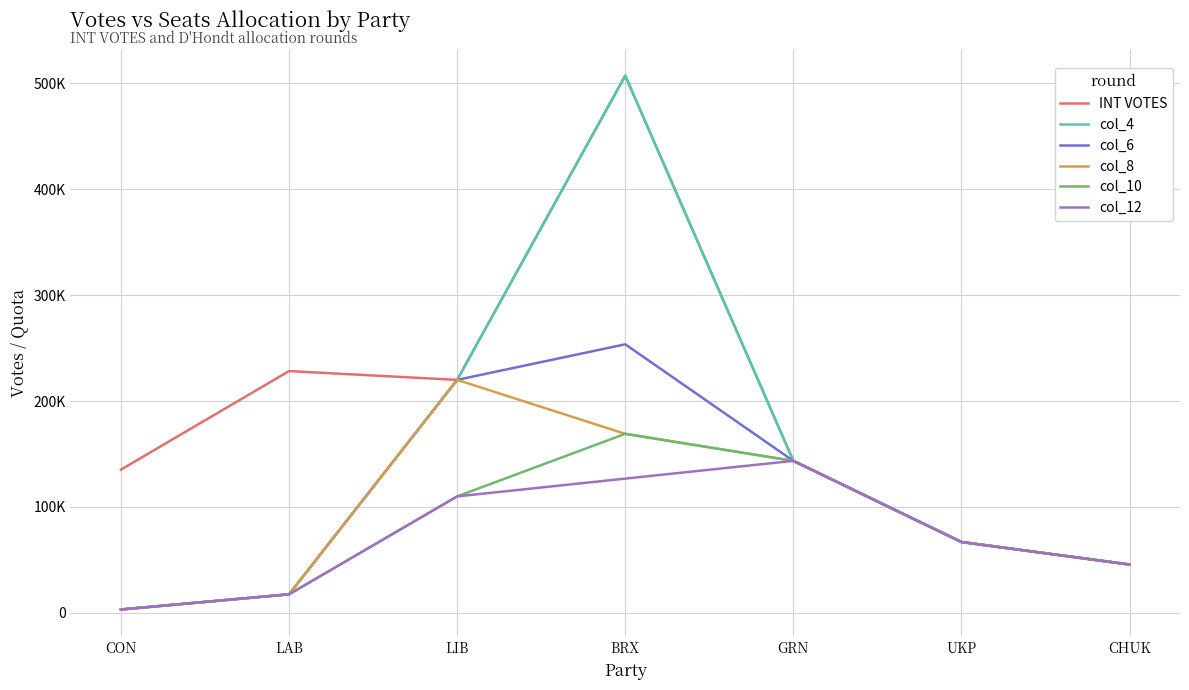

At which label does col_6 reach its peak?

BRX